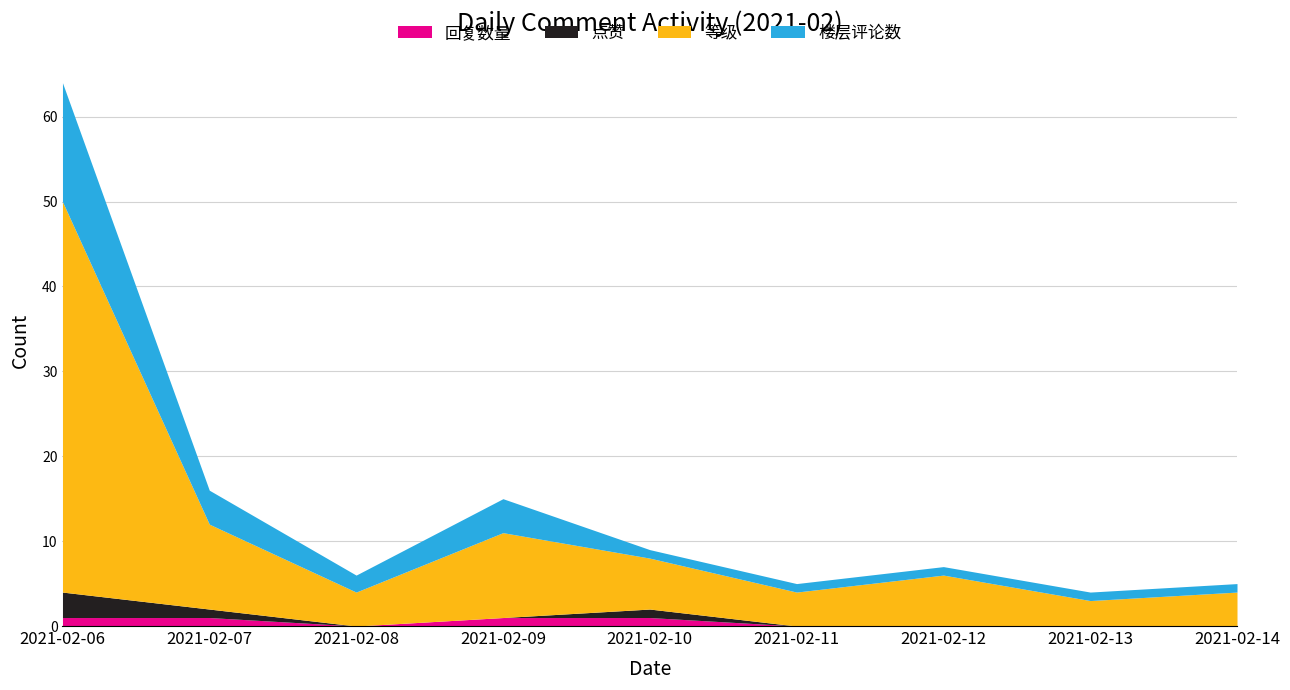

What is the total value across all series at 2021-02-09?

15